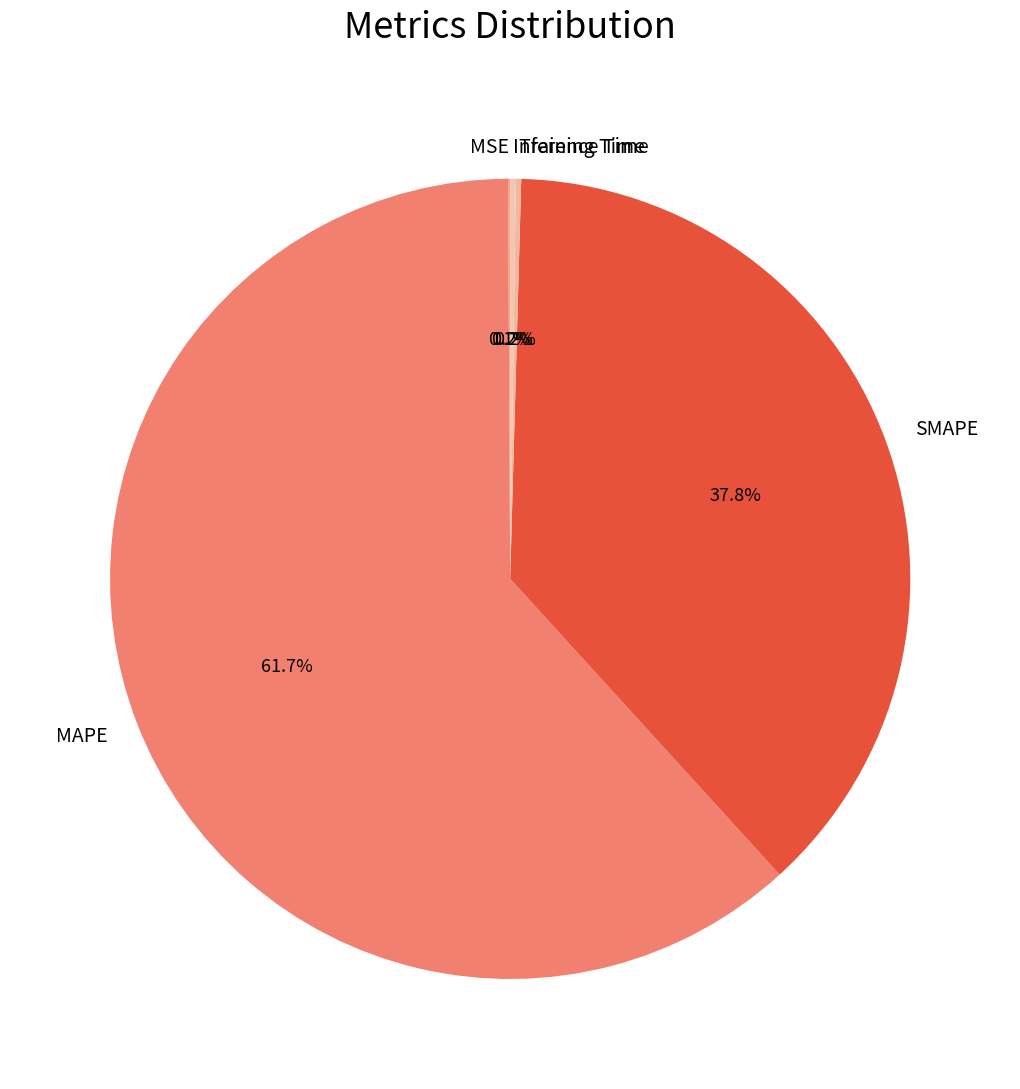

Is there a majority slice in this chart?

Yes